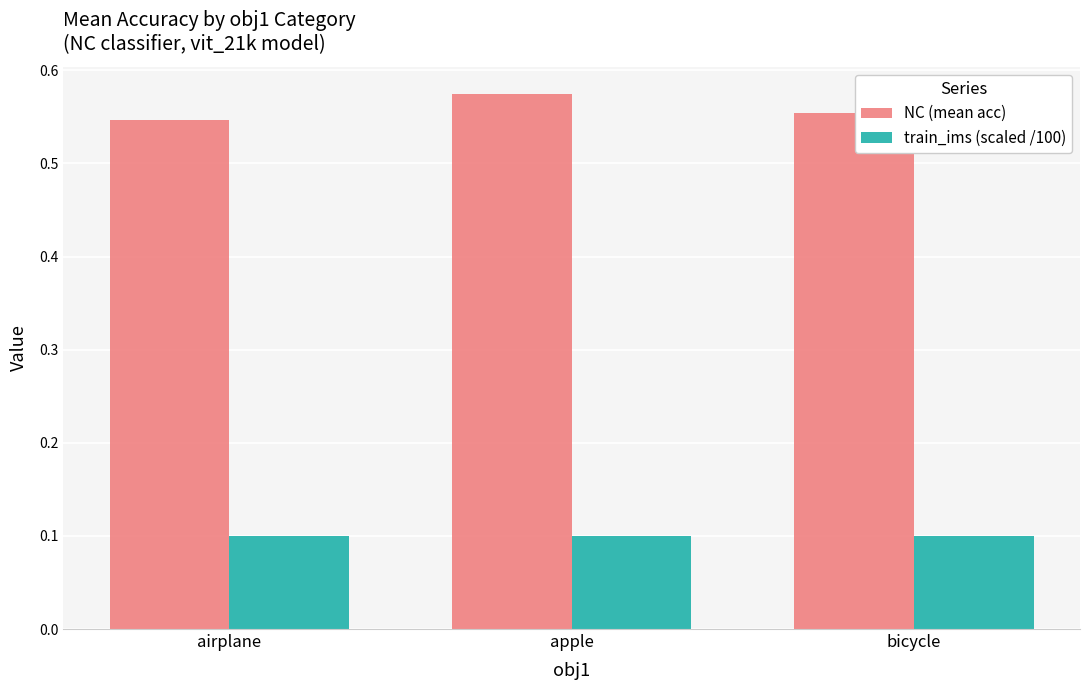

Read the train_ims (scaled /100) value at apple.

0.1